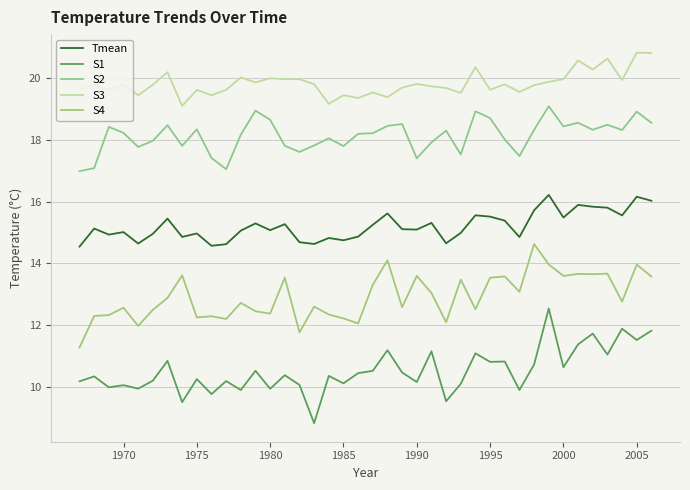

What is the average value of the S4 series?

12.9